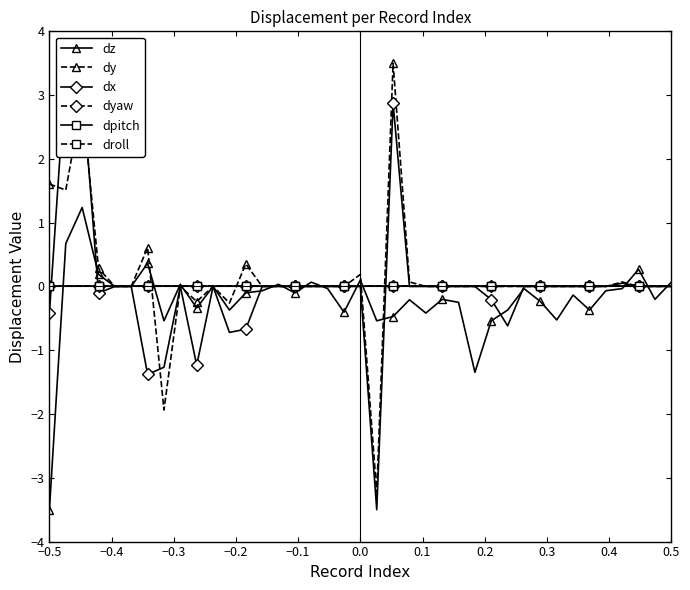

What is the sum of all dz values?

-8.4